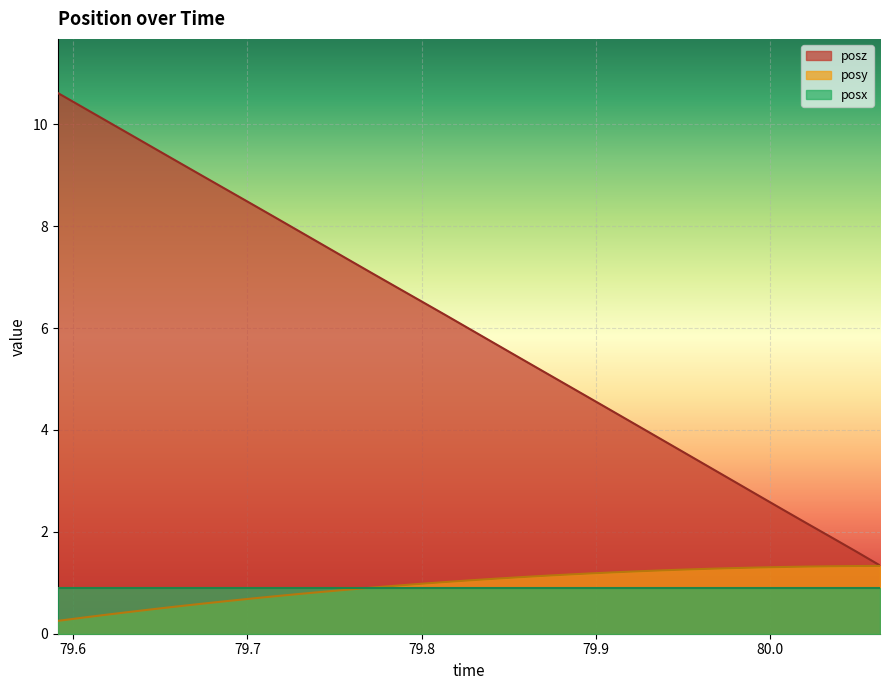

True or false: posz and posy cross at least once.

False